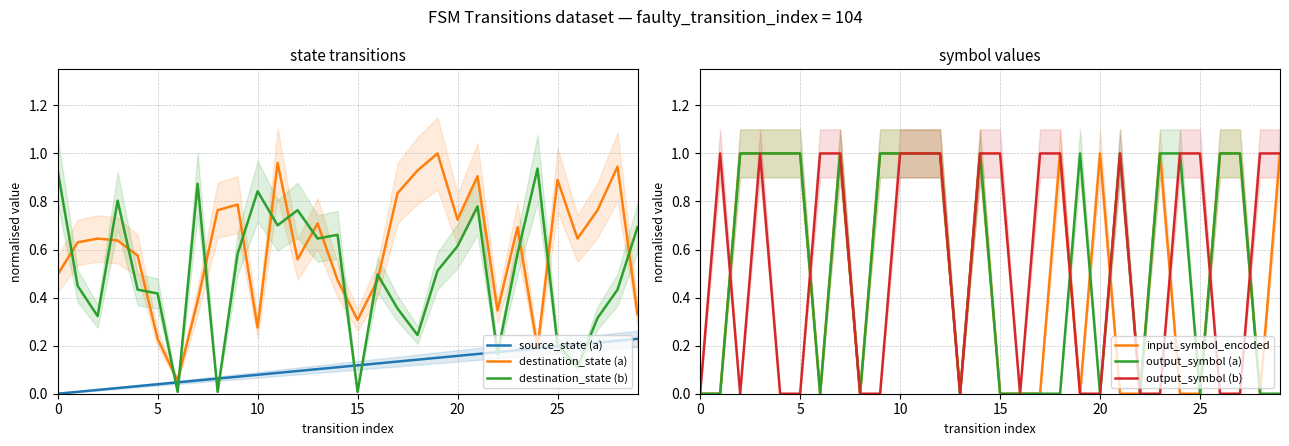

Which series changed the most between 13 and 25?

output_symbol (b)